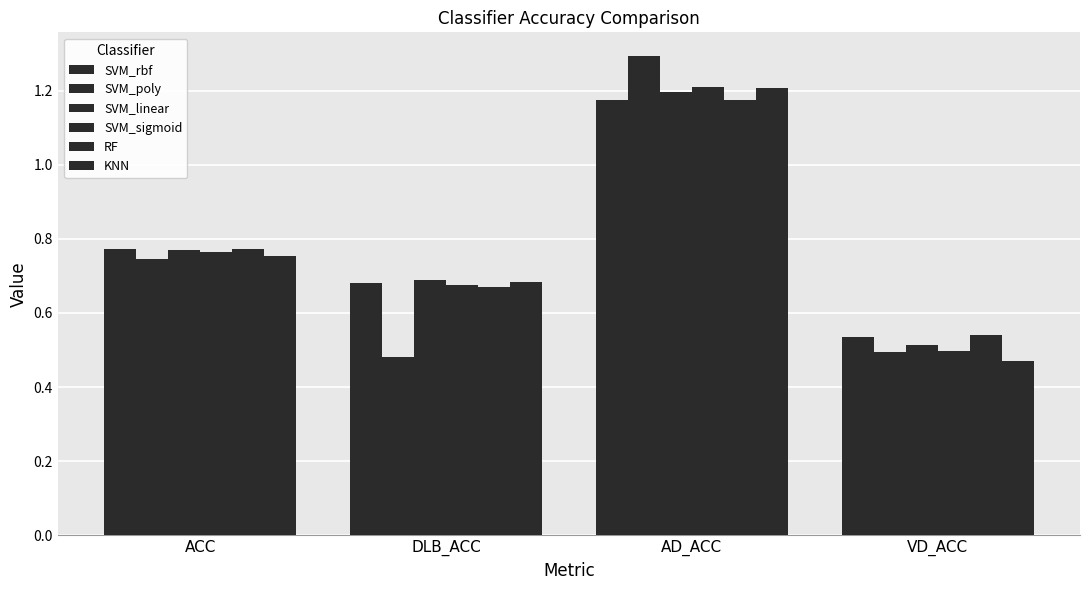

What position from the left is DLB_ACC?

2